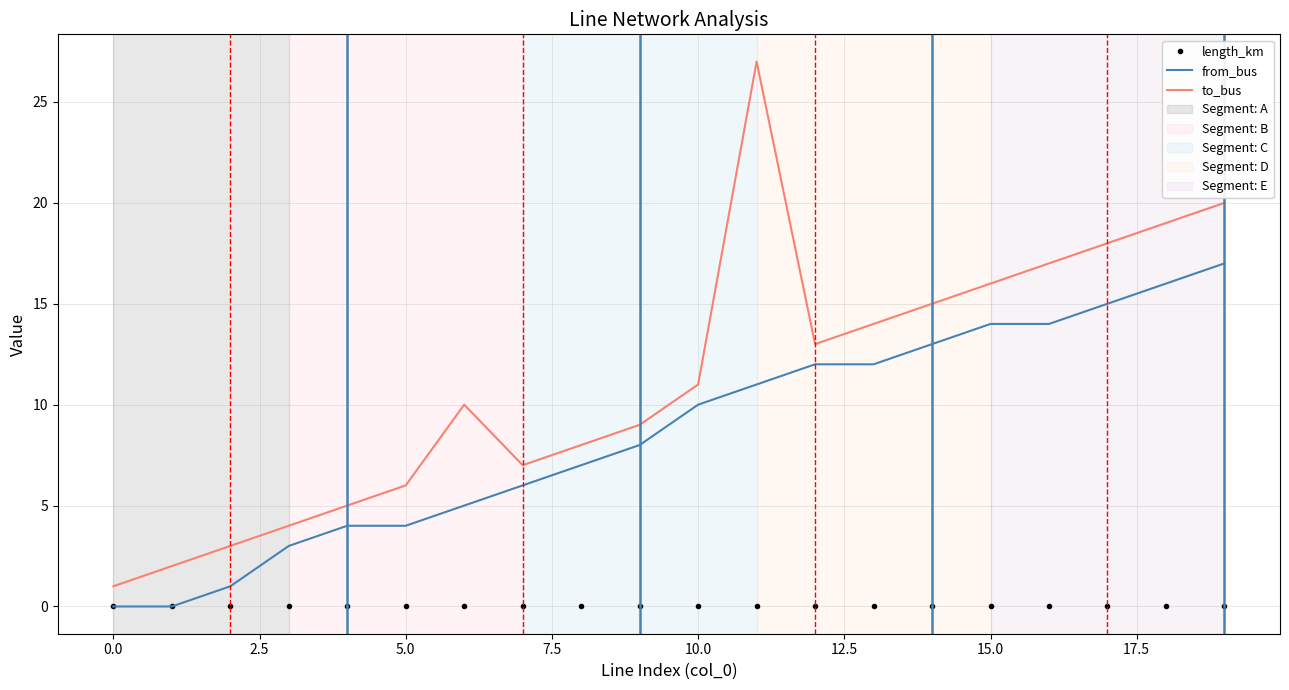

True or false: from_bus and to_bus cross at least once.

False